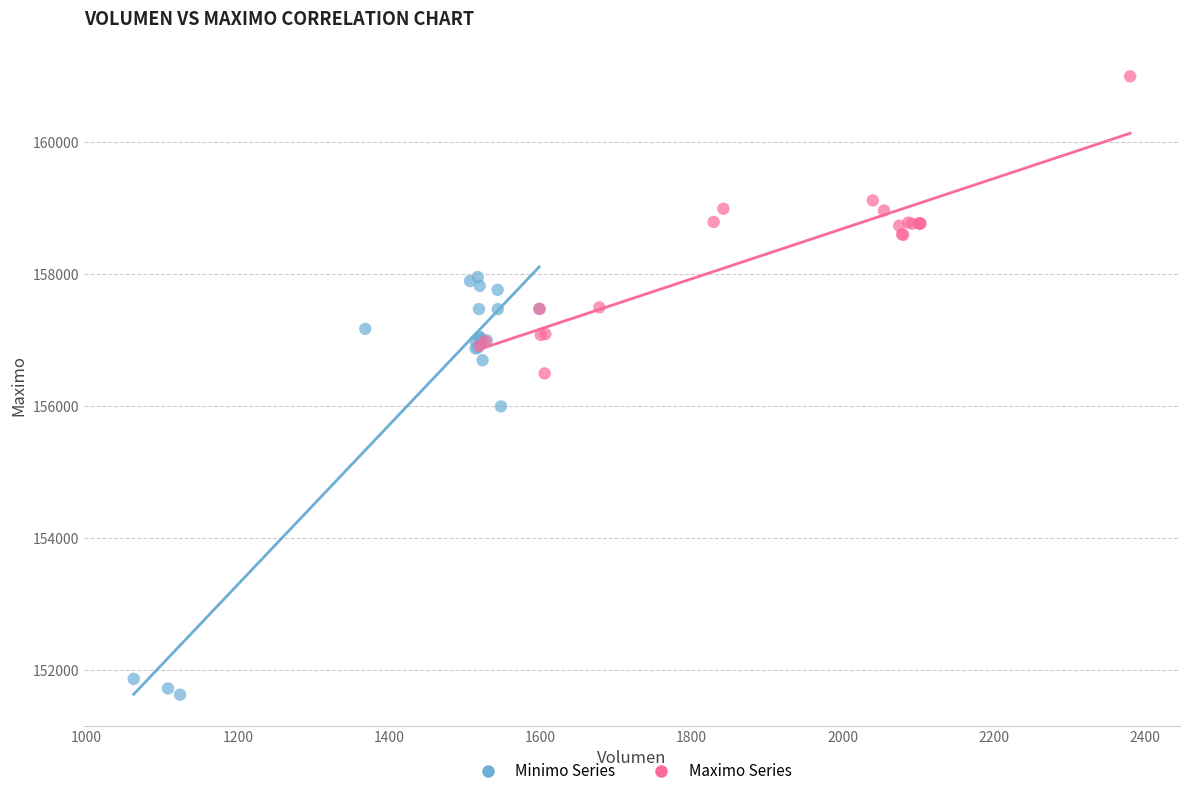

Which series has the widest spread of Y values?

Minimo Series